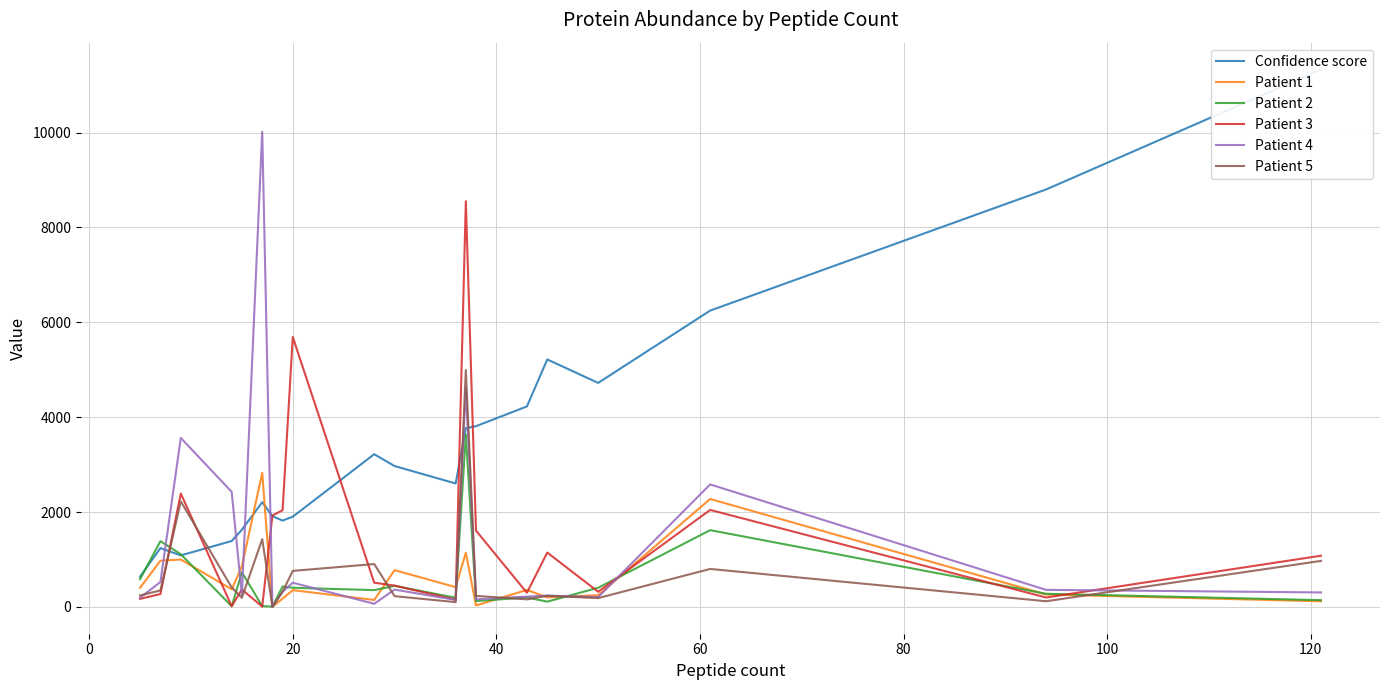

What is the highest value of the Patient 1 series?

2826.4